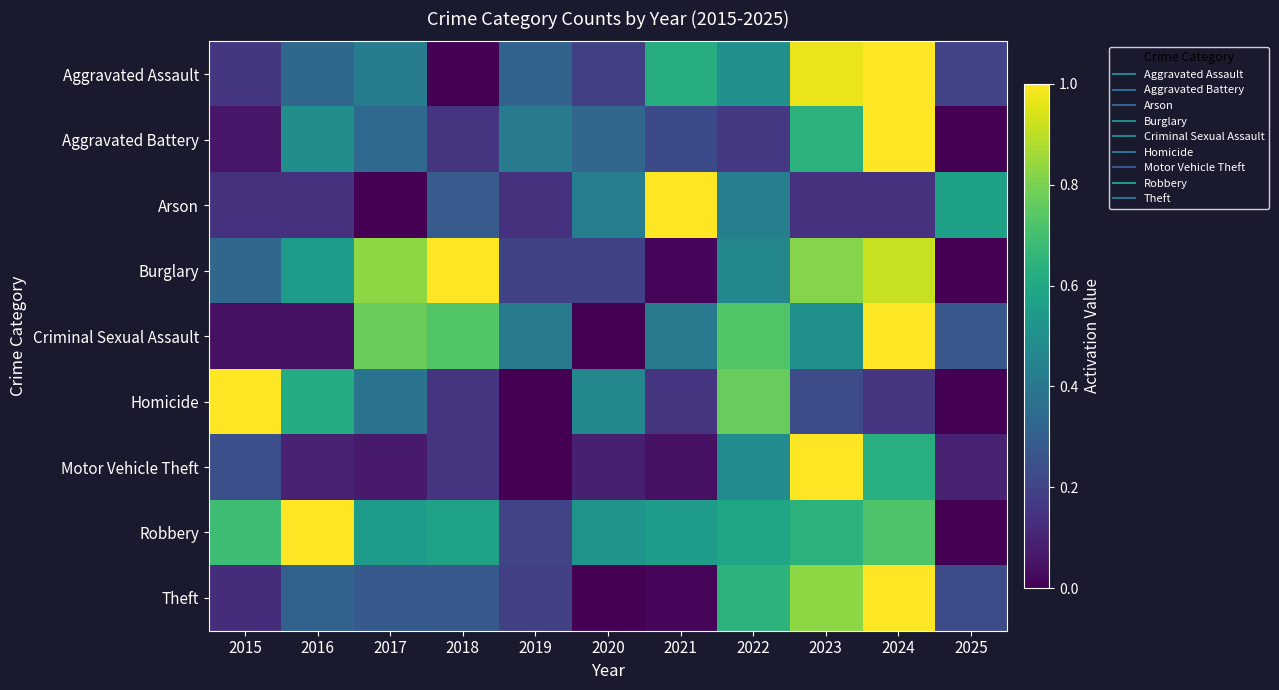

At which category is the sum across all series the highest?

2024